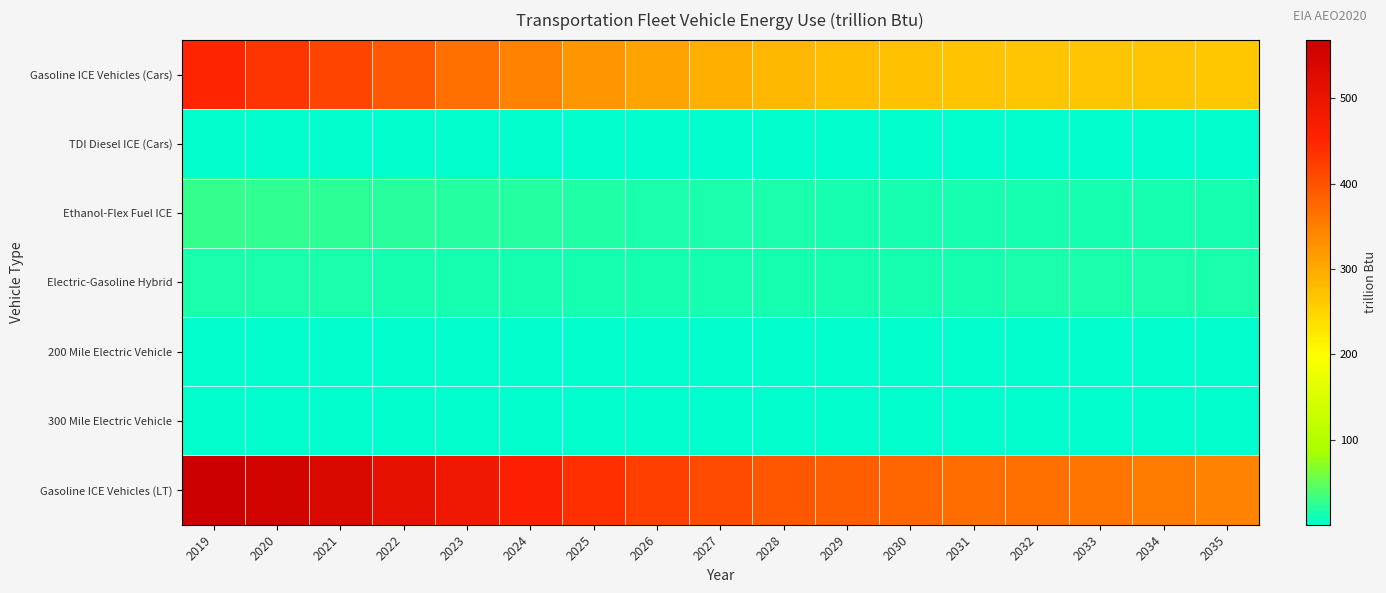

Rank the series at 2031 from lowest to highest value.

300 Mile Electric Vehicle, 200 Mile Electric Vehicle, TDI Diesel ICE (Cars), Ethanol-Flex Fuel ICE, Electric-Gasoline Hybrid, Gasoline ICE Vehicles (Cars), Gasoline ICE Vehicles (LT)